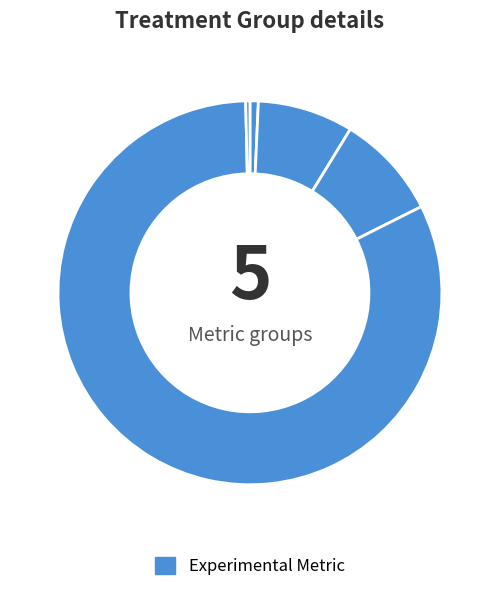

Count the number of slices in the pie.

5